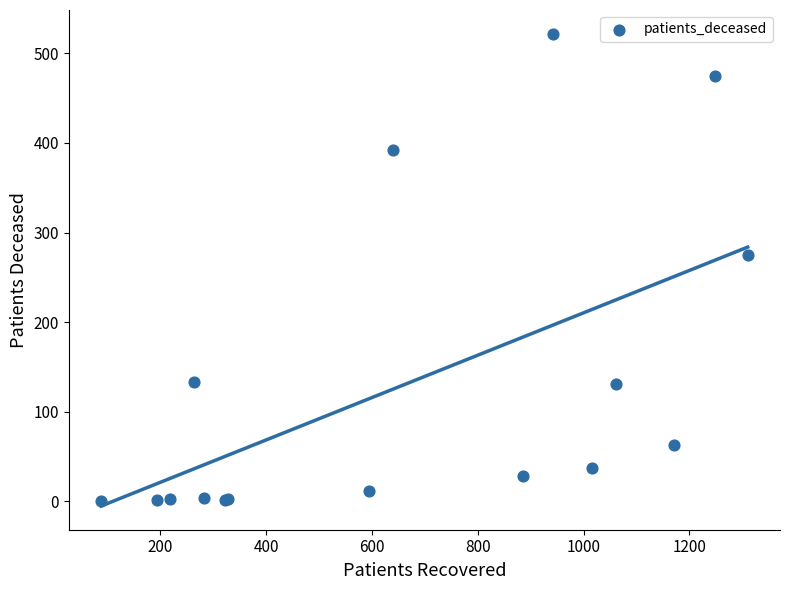

What Y value in the scatter plot is closest to 261?

275